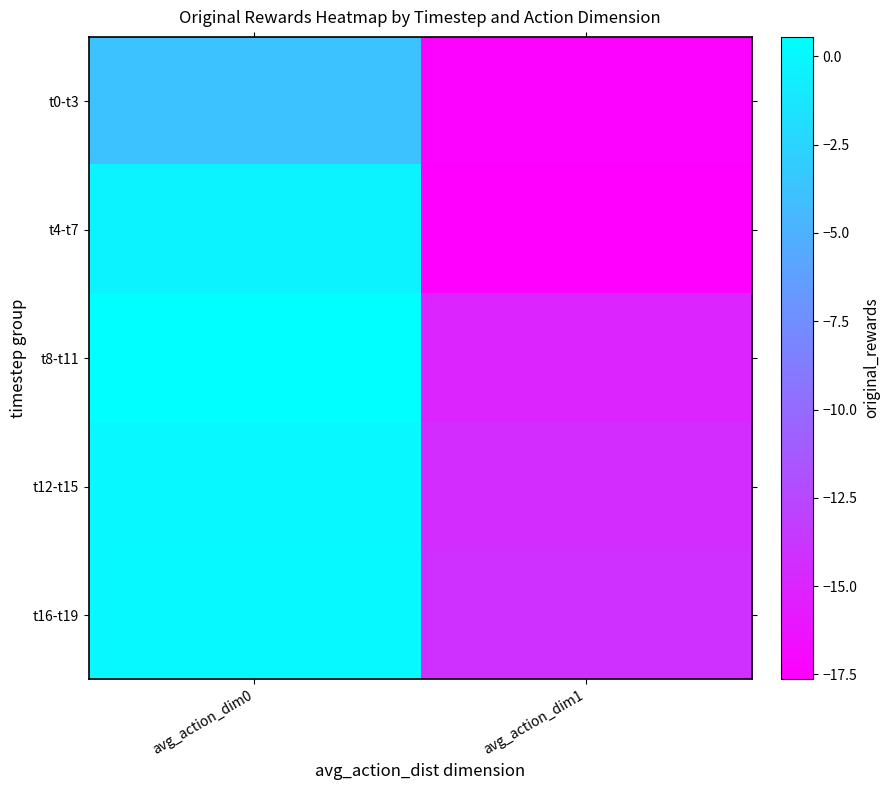

Which series has the widest spread of values?

t4-t7